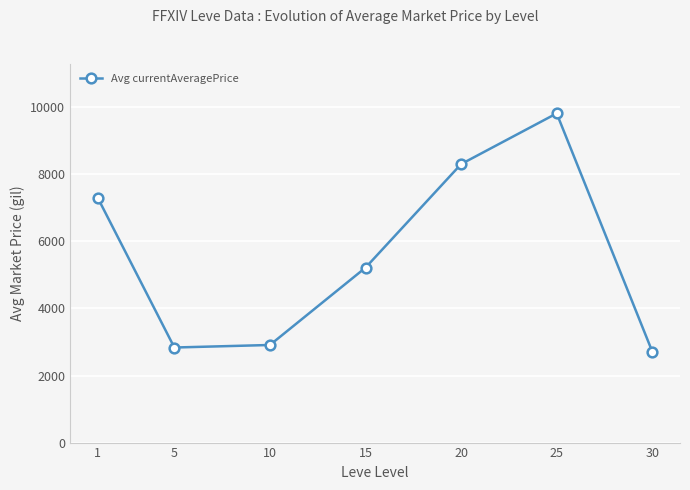

What is the greatest value displayed?

9814.8